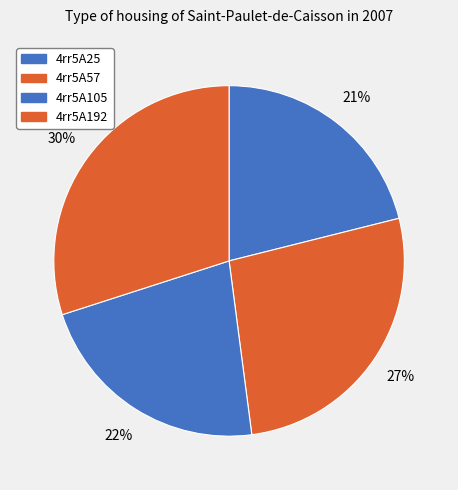

How many segments does this pie chart have?

4